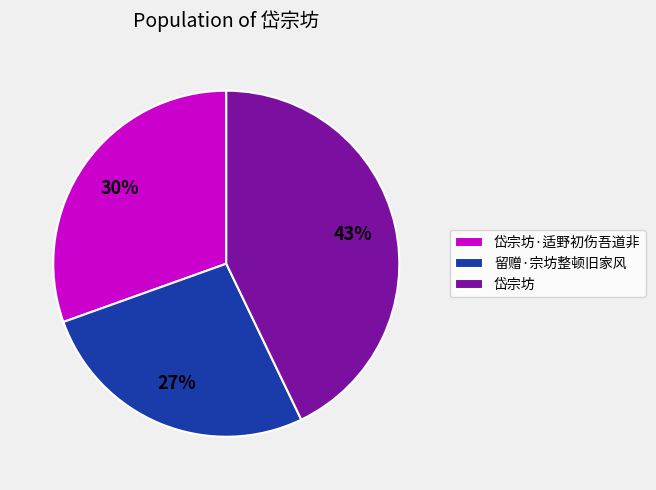

Is there any slice that represents more than half of the pie?

No